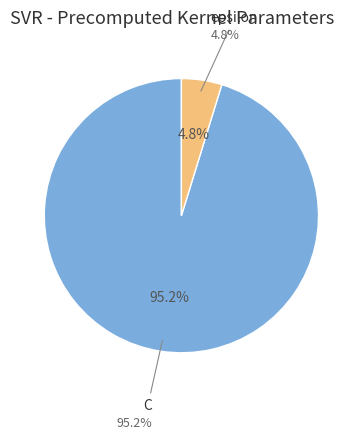

Is it true that epsilon is 5% of the pie?

True